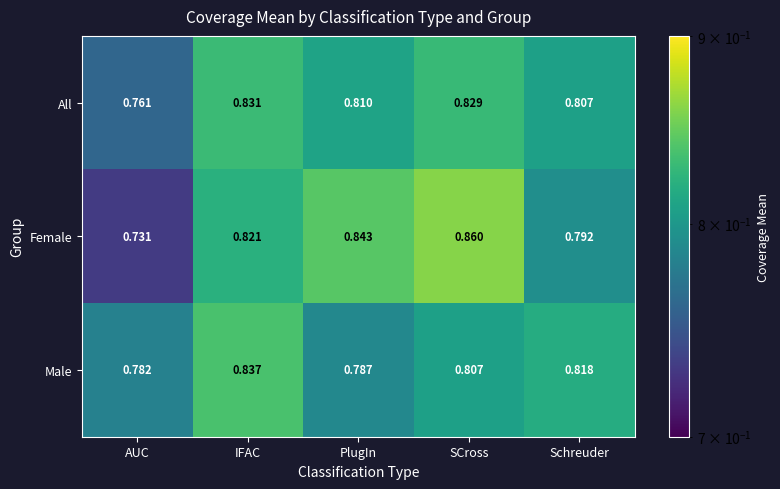

Between AUC and SCross, which series saw the biggest shift?

Female